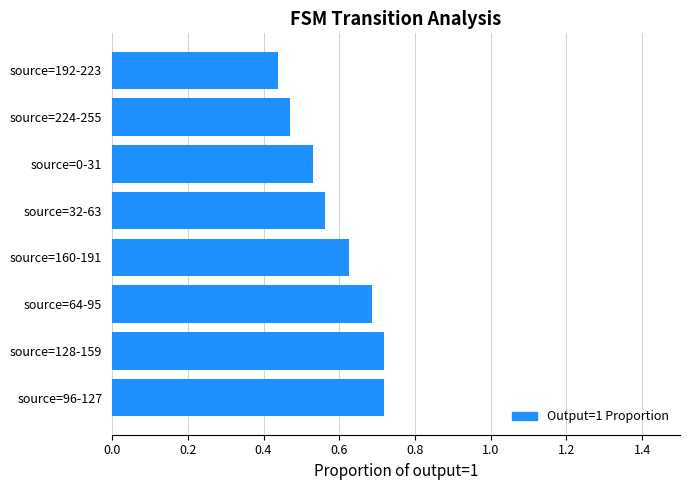

The chart shows a value of 0.9 at source=160-191. True or false?

False